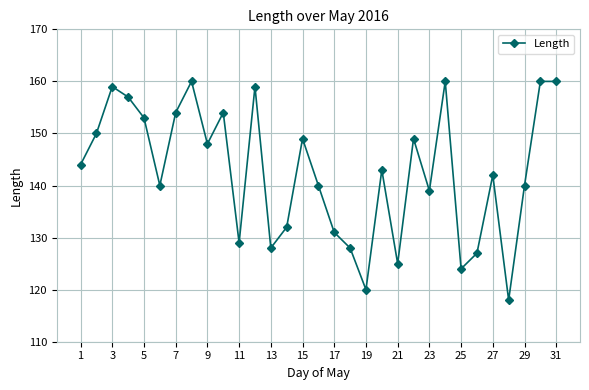

How many categories are shown in the chart?

31